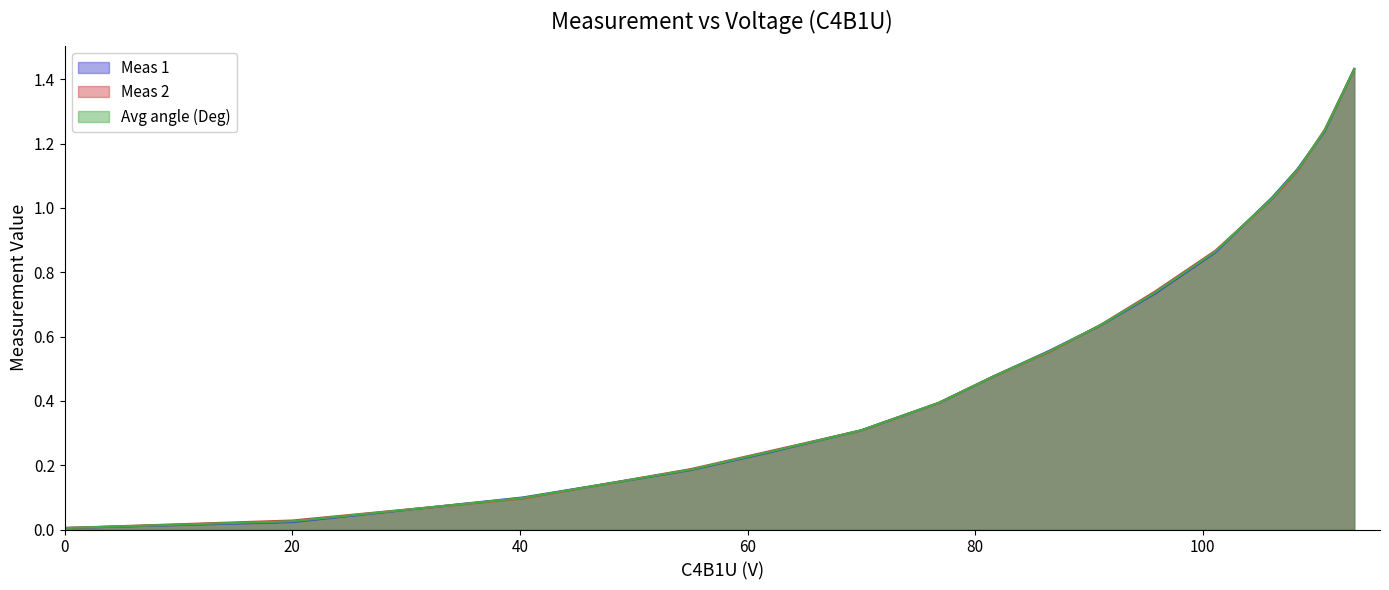

Reading right to left, transcribe all the data shown in this chart.

Meas 1: 1.4	1.2	1.1	1.0	0.9	0.7	0.6	0.6	0.5	0.4	0.3	0.2	0.2	0.1	0.0	0.0
Meas 2: 1.4	1.2	1.1	1.0	0.9	0.7	0.6	0.6	0.5	0.4	0.3	0.2	0.2	0.1	0.0	0.0
Avg angle (Deg): 1.4	1.2	1.1	1.0	0.9	0.7	0.6	0.6	0.5	0.4	0.3	0.2	0.2	0.1	0.0	0.0